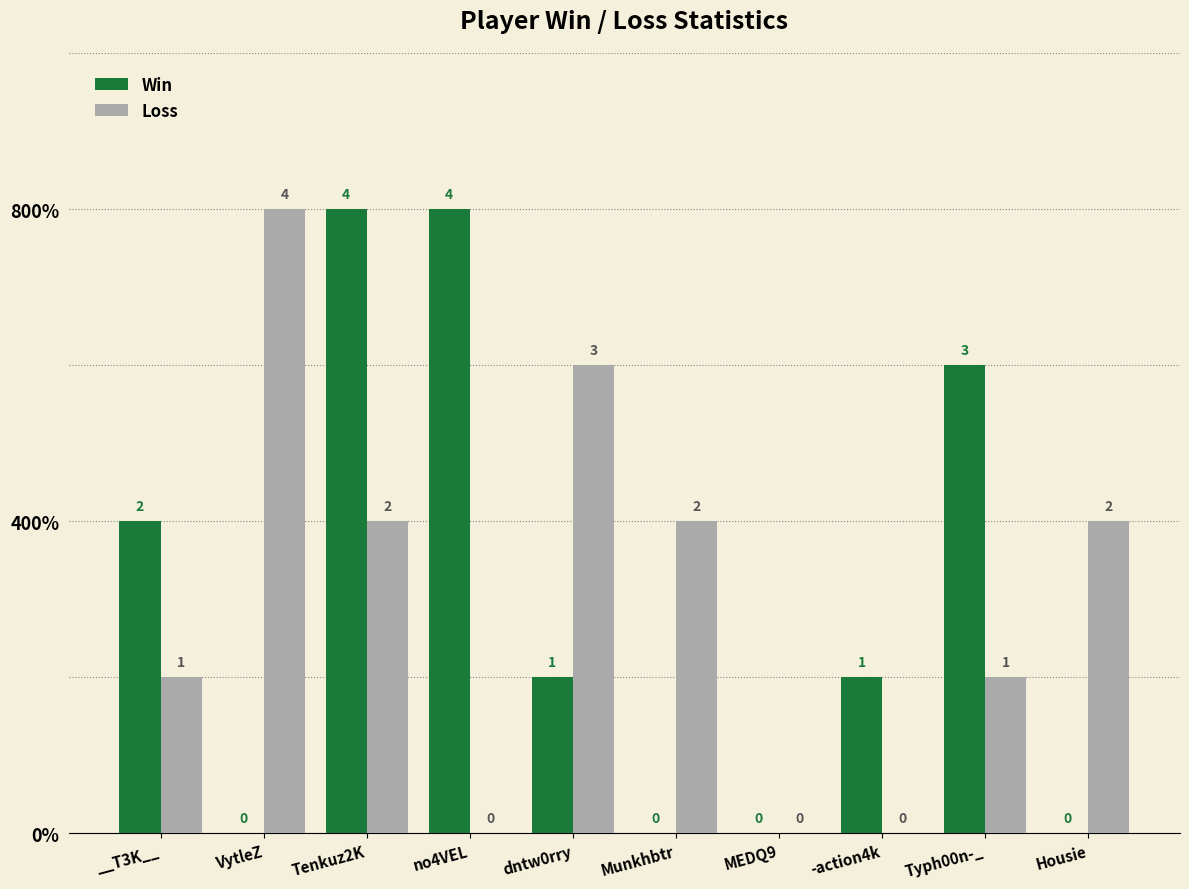

Is the value of Win at Housie greater than the value of Loss at Tenkuz2K?

No